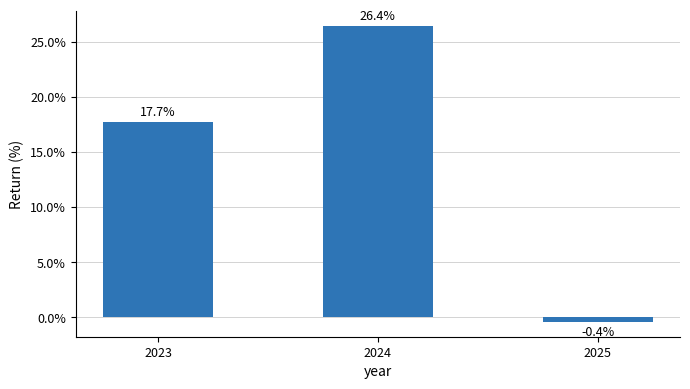

What is the maximum value shown in the chart?

26.4